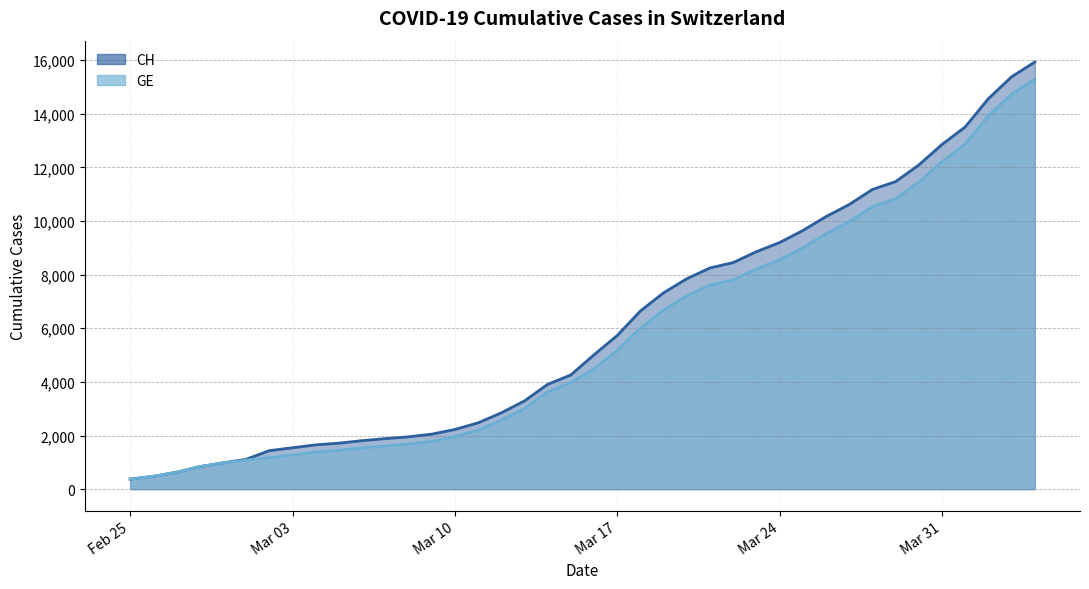

What is the sum of all CH values?

242133